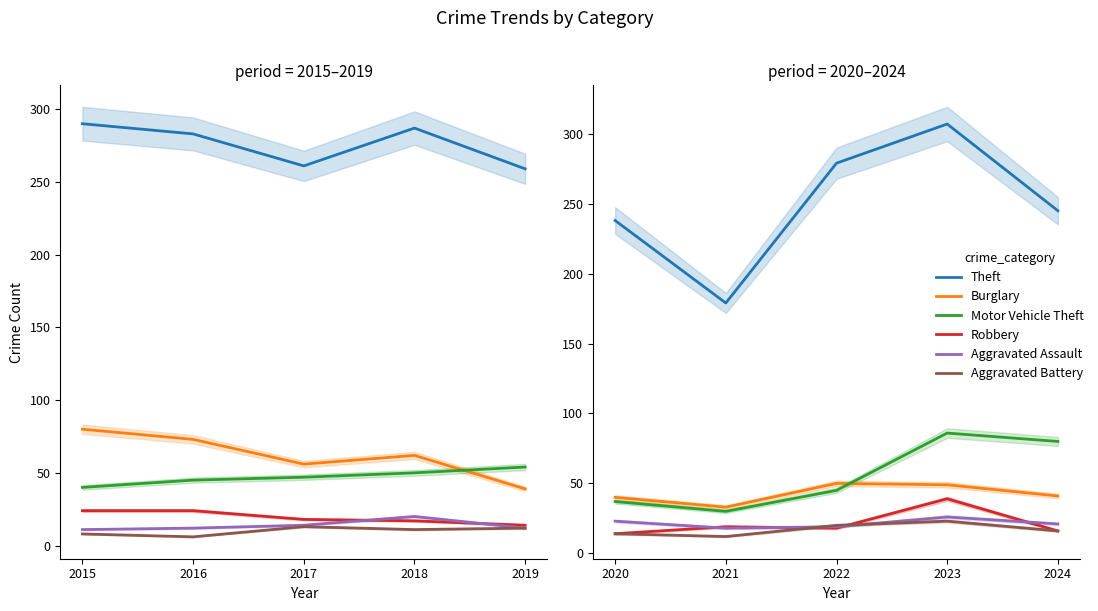

What is the greatest value displayed?

307